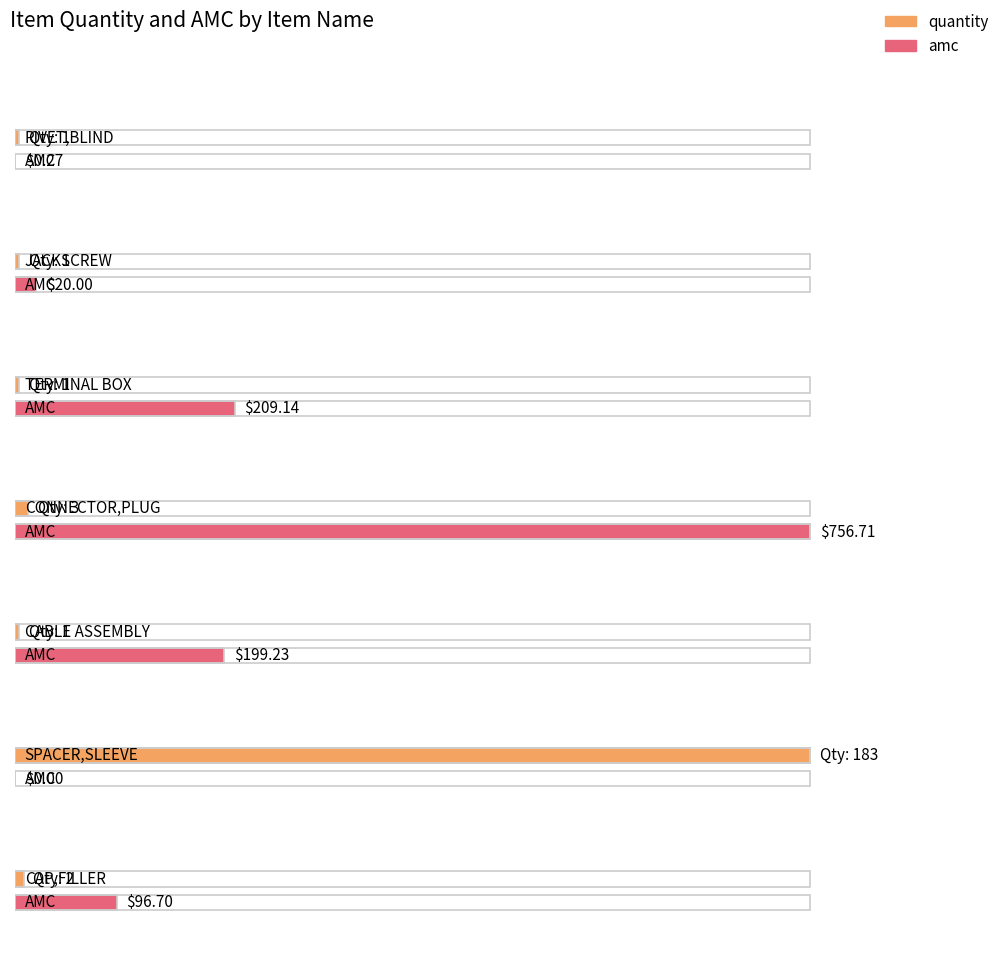

How many bars are there in total?

14